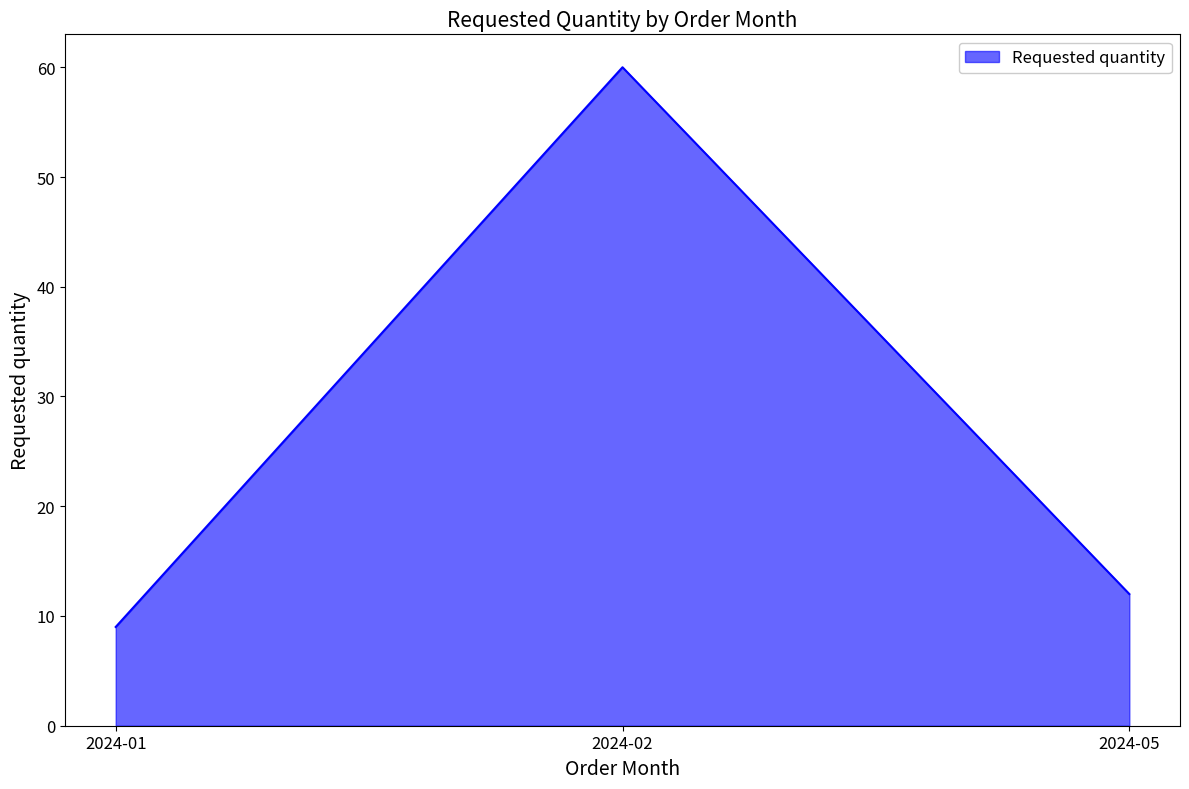

Count the number of categories in the chart.

3